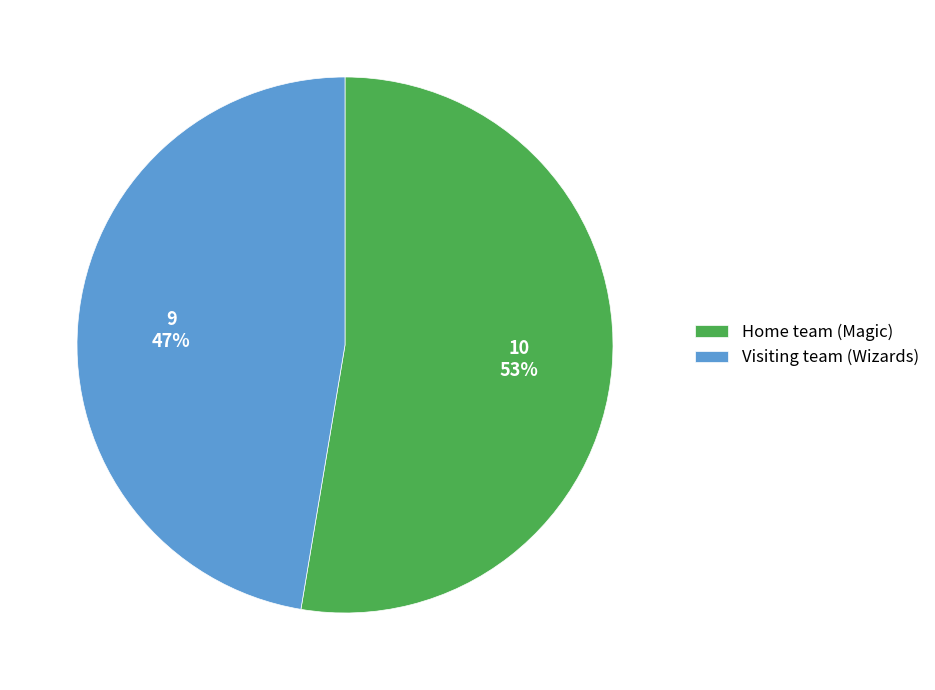

To the nearest percent, what portion does Home team (Magic) represent?

53%